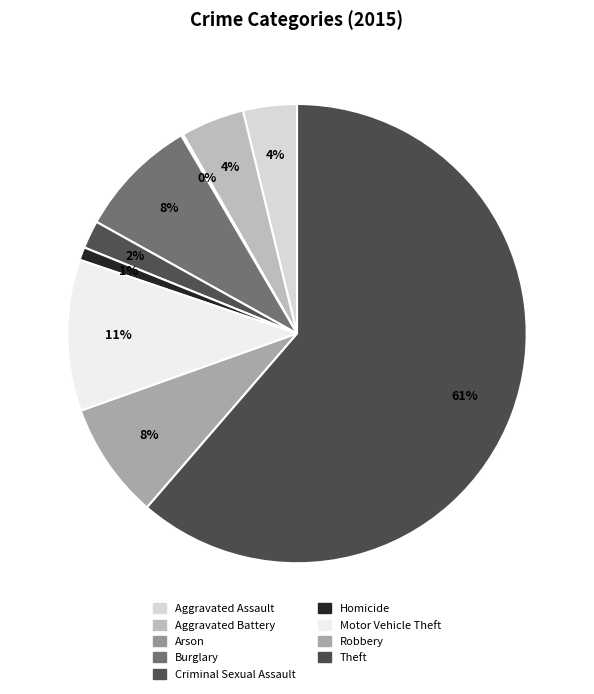

To the nearest percent, what is the combined percentage of Aggravated Battery and Arson?

5%